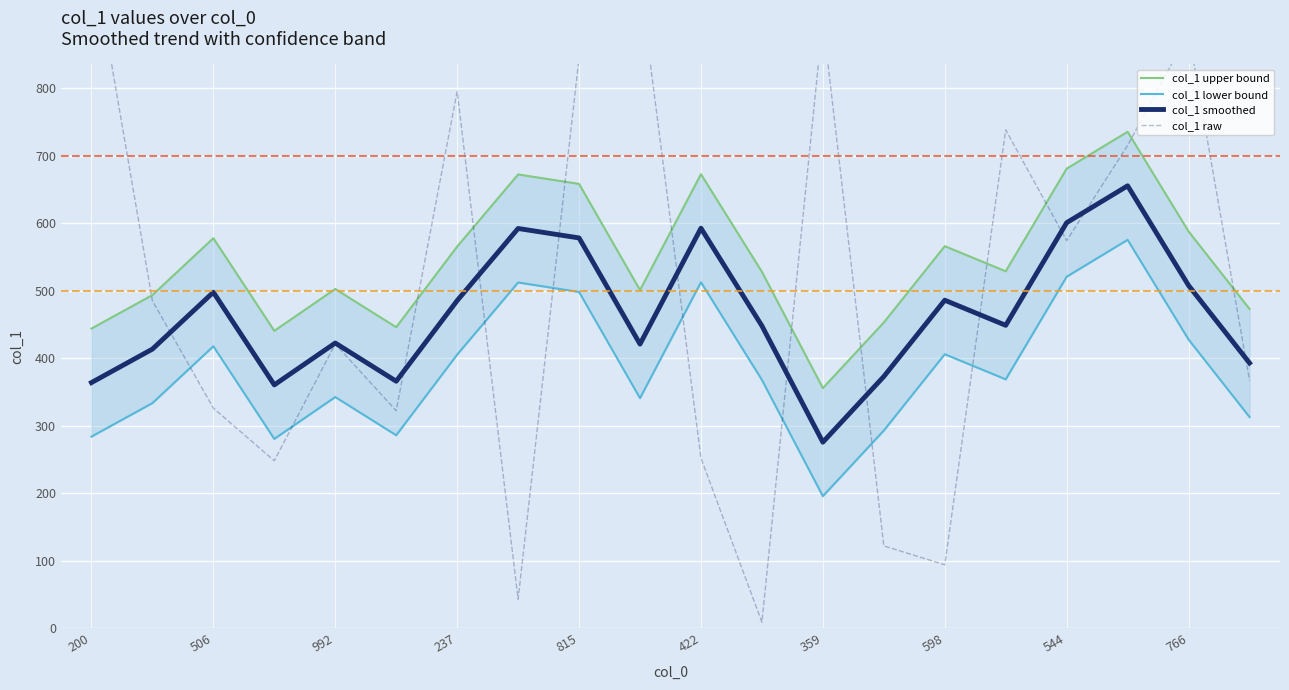

What is the highest value of the col_1 smoothed series?

655.2